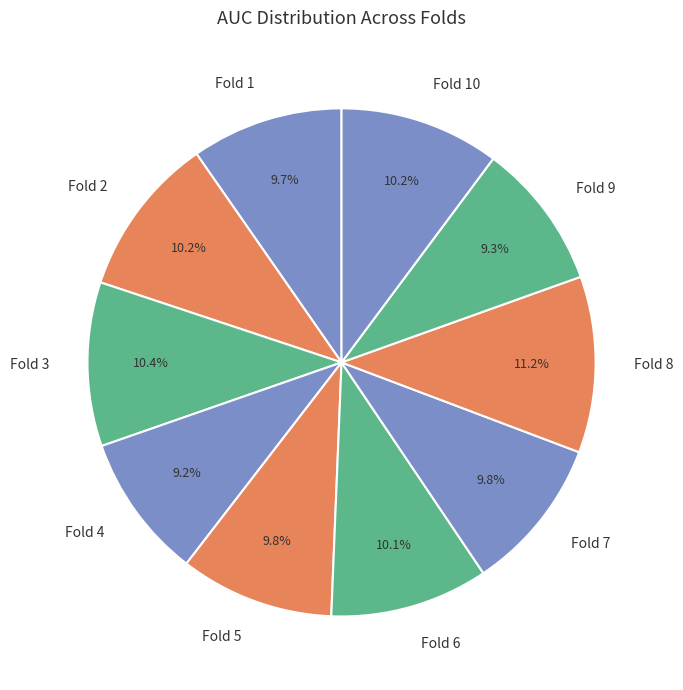

What is the largest slice in the pie chart?

Fold 8